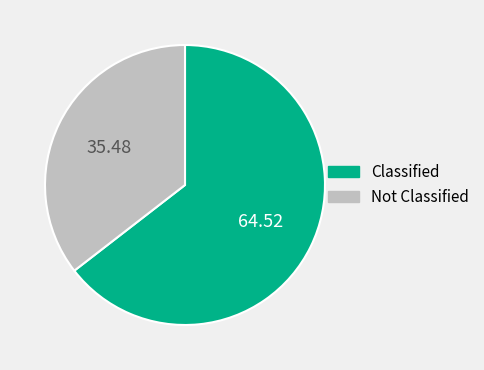

Does any single category account for the majority?

Yes